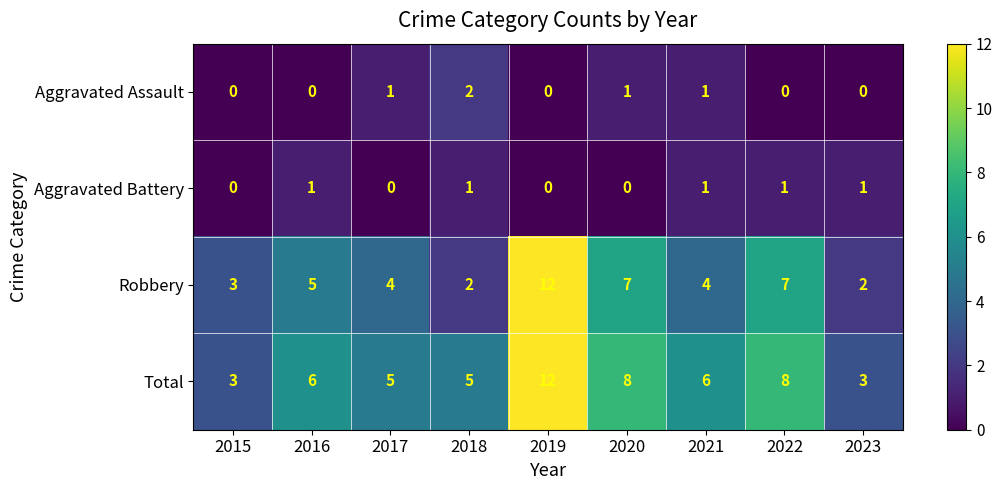

What is the total value across all series at 2023?

6